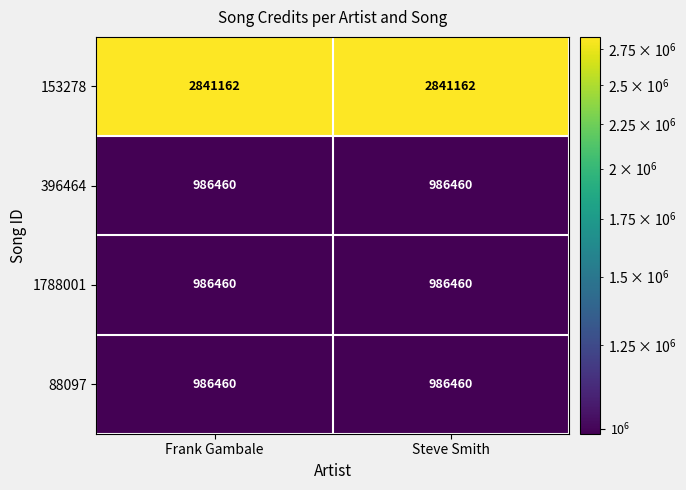

What is the maximum value shown in the chart?

2841162